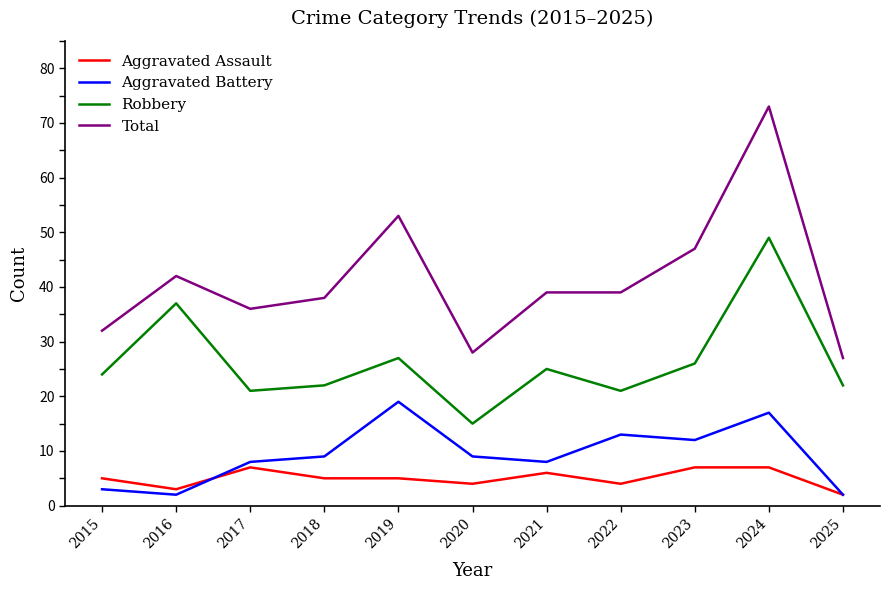

True or false: Aggravated Assault and Aggravated Battery intersect in this chart.

True